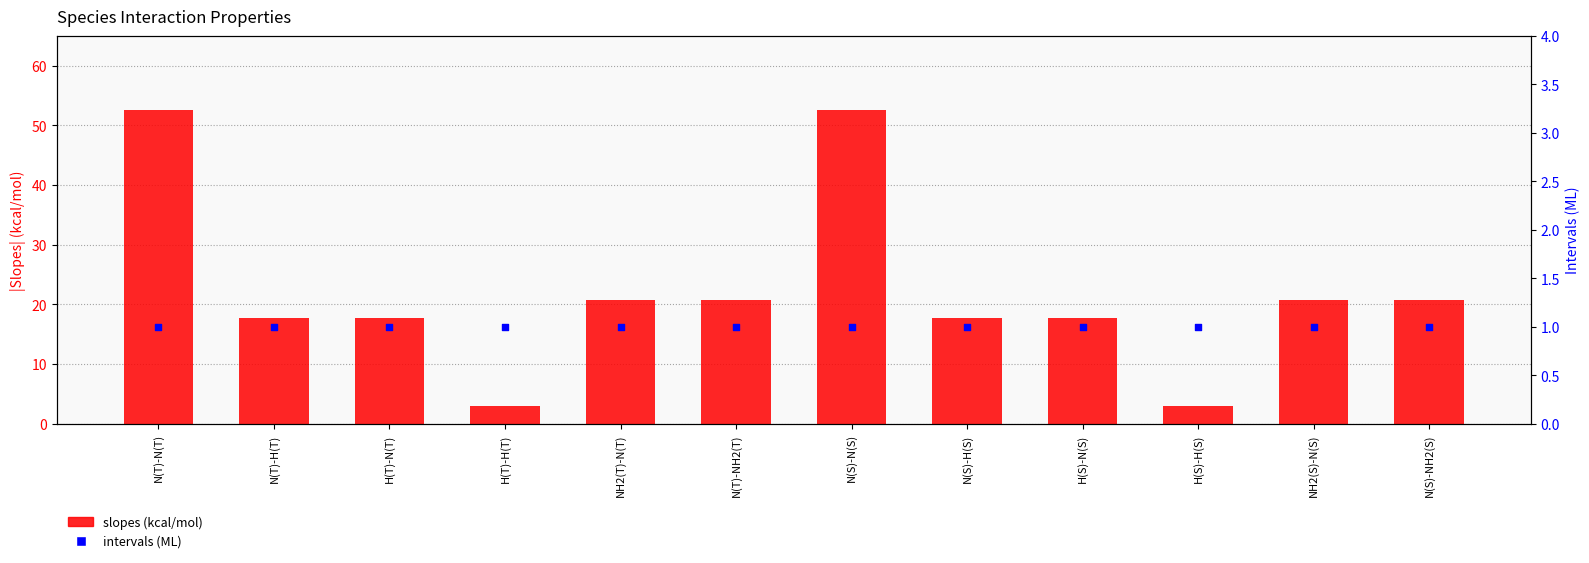

Is the value of intervals (ML) at NH2(T)-N(T) greater than the value of slopes (kcal/mol) at N(T)-NH2(T)?

No